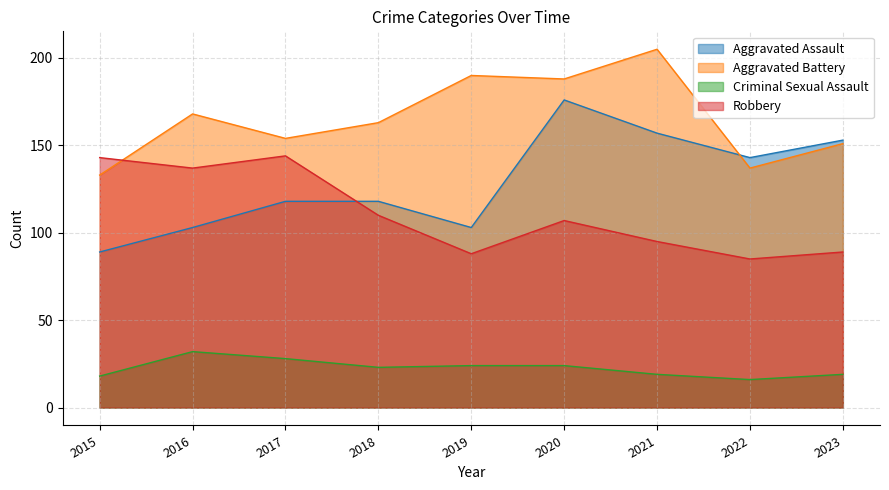

True or false: Aggravated Assault has a value of 103 at 2016.

True